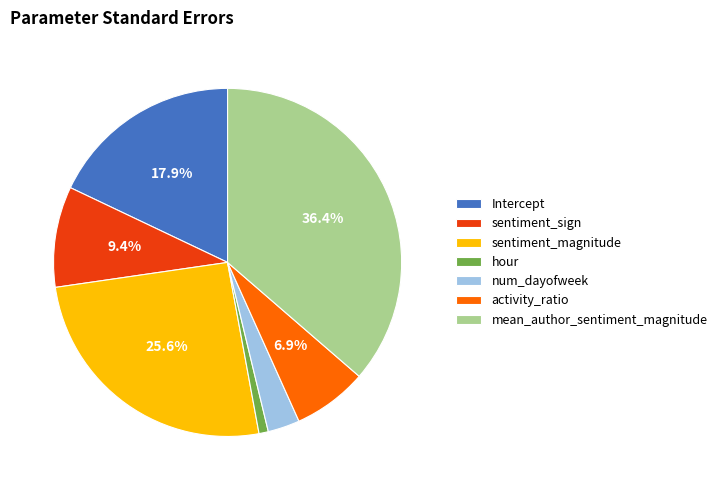

Do activity_ratio and mean_author_sentiment_magnitude together represent more than half of the pie?

No